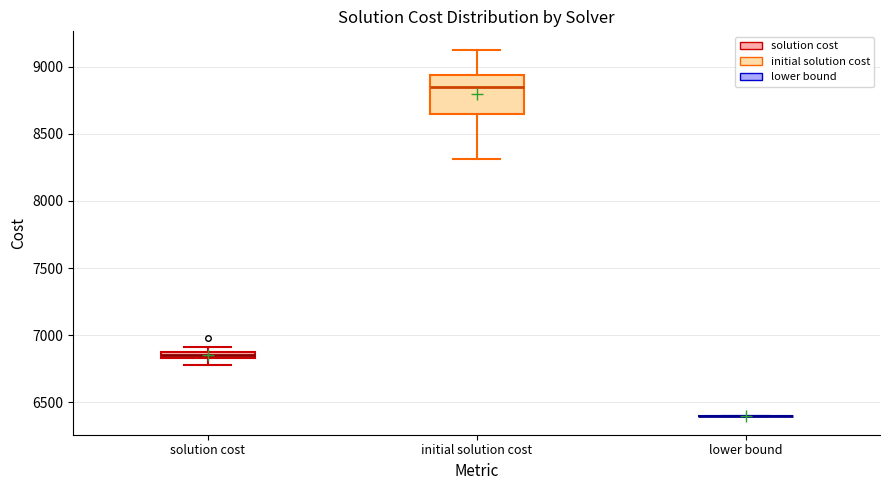

Comparing the boxes themselves (not the whiskers), which one is the tallest?

initial solution cost